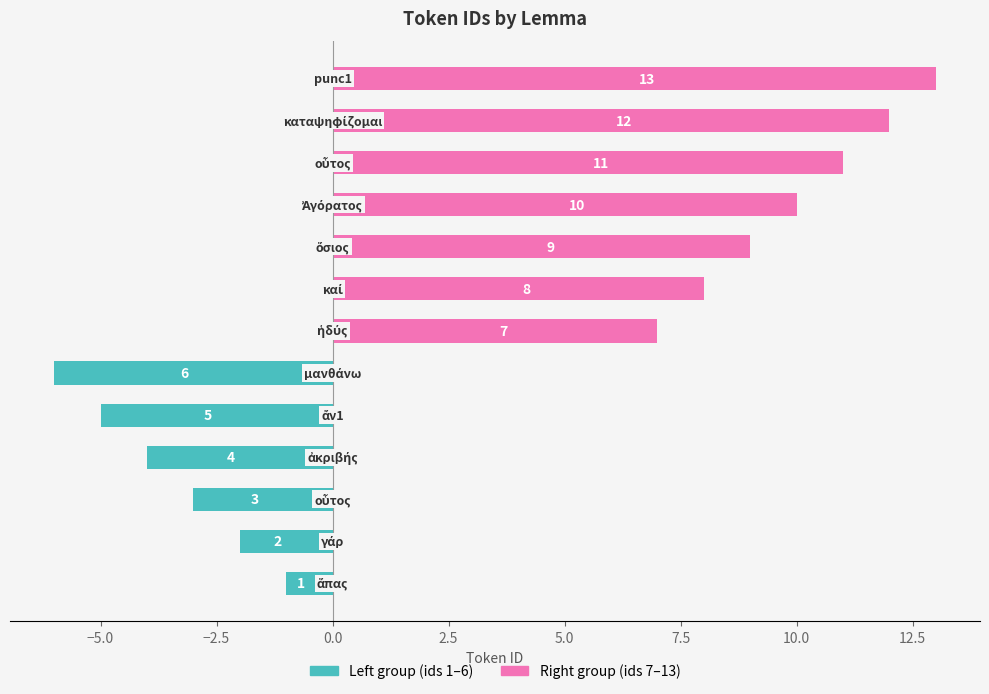

Reading right to left, extract all data points from this chart.

punc1=13	καταψηφίζομαι=12	οὗτος=11	Ἀγόρατος=10	ὅσιος=9	καί=8	ἡδύς=7	μανθάνω=6	ἄν1=5	ἀκριβής=4	οὗτος=3	γάρ=2	ἅπας=1